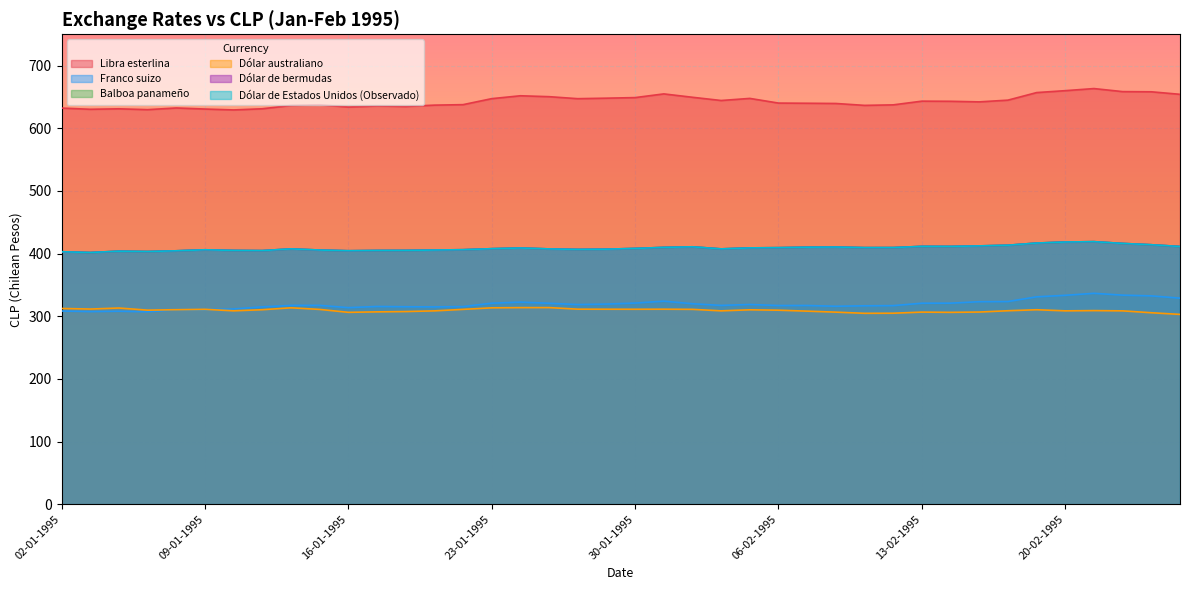

What are all the series names shown in the legend?

Libra esterlina, Franco suizo, Balboa panameño, Dólar australiano, Dólar de bermudas, Dólar de Estados Unidos (Observado)